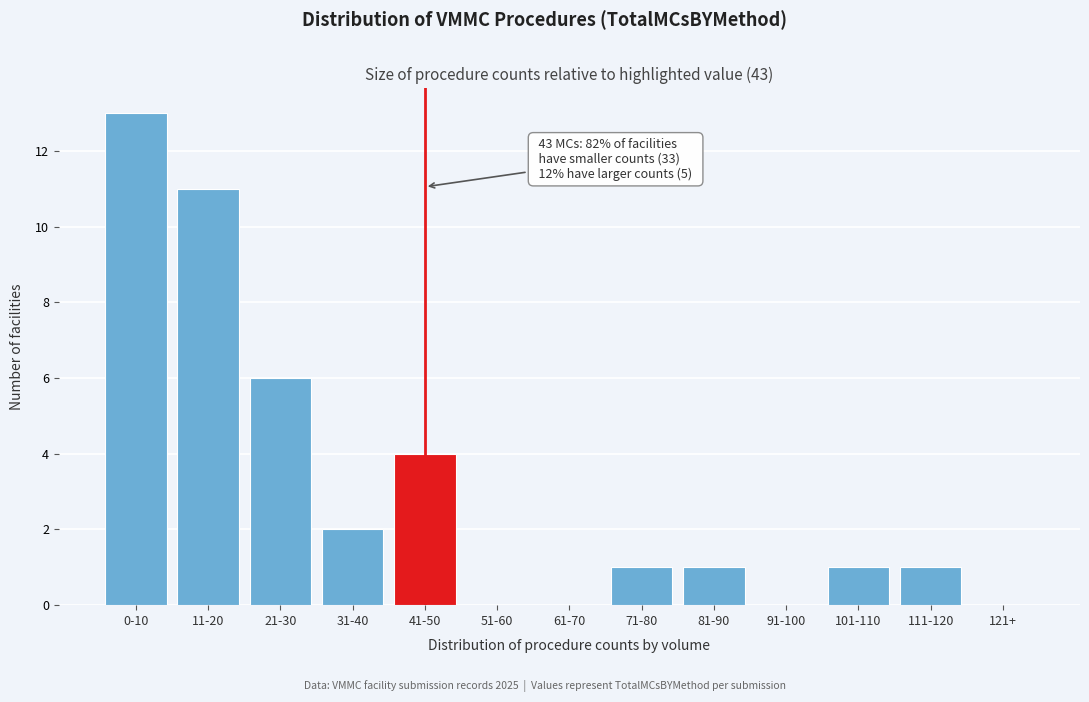

Reading left to right, what are all the values shown in this chart?

0-10=13	11-20=11	21-30=6	31-40=2	41-50=4	51-60=0	61-70=0	71-80=1	81-90=1	91-100=0	101-110=1	111-120=1	121+=0